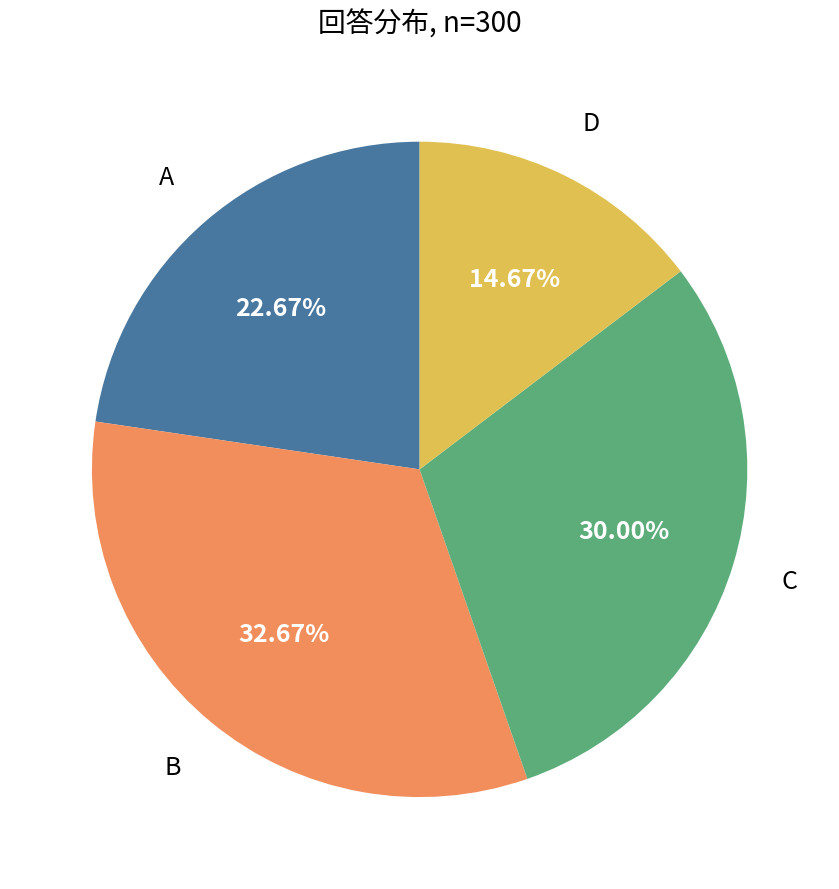

Is there any slice that represents more than half of the pie?

No